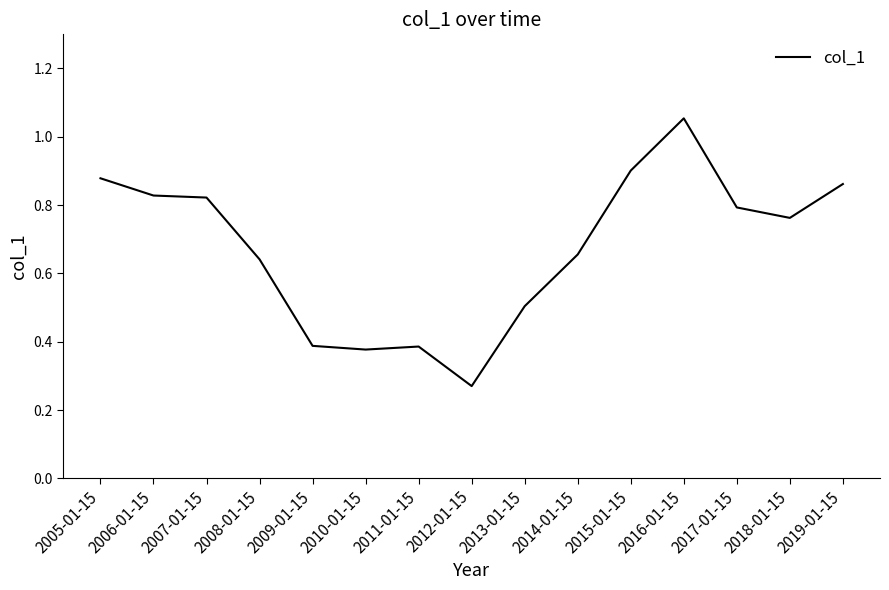

Between 2008-01-15 and 2014-01-15, which is larger?

2014-01-15